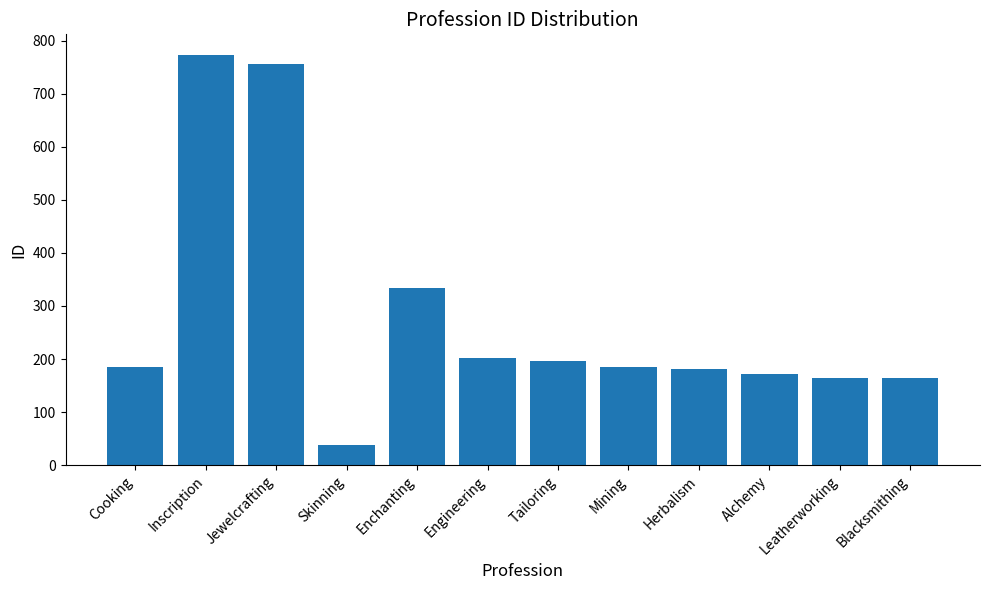

At which label does the data first exceed 186?

Inscription